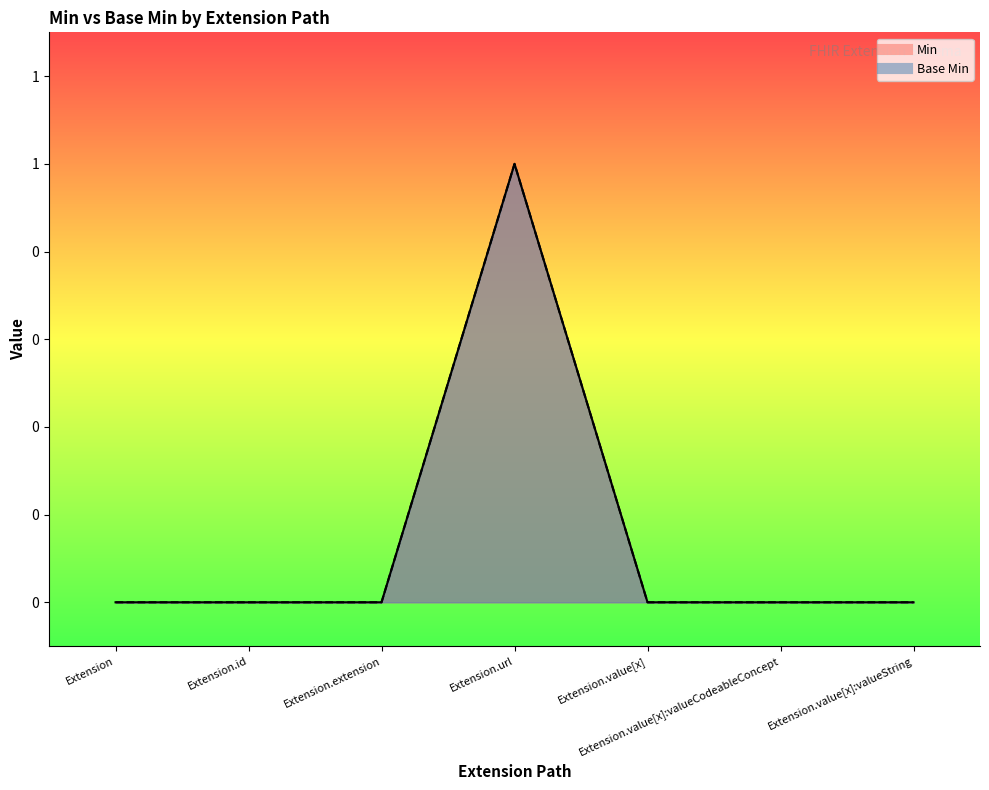

What is the label of the 5th point from the right?

Extension.extension